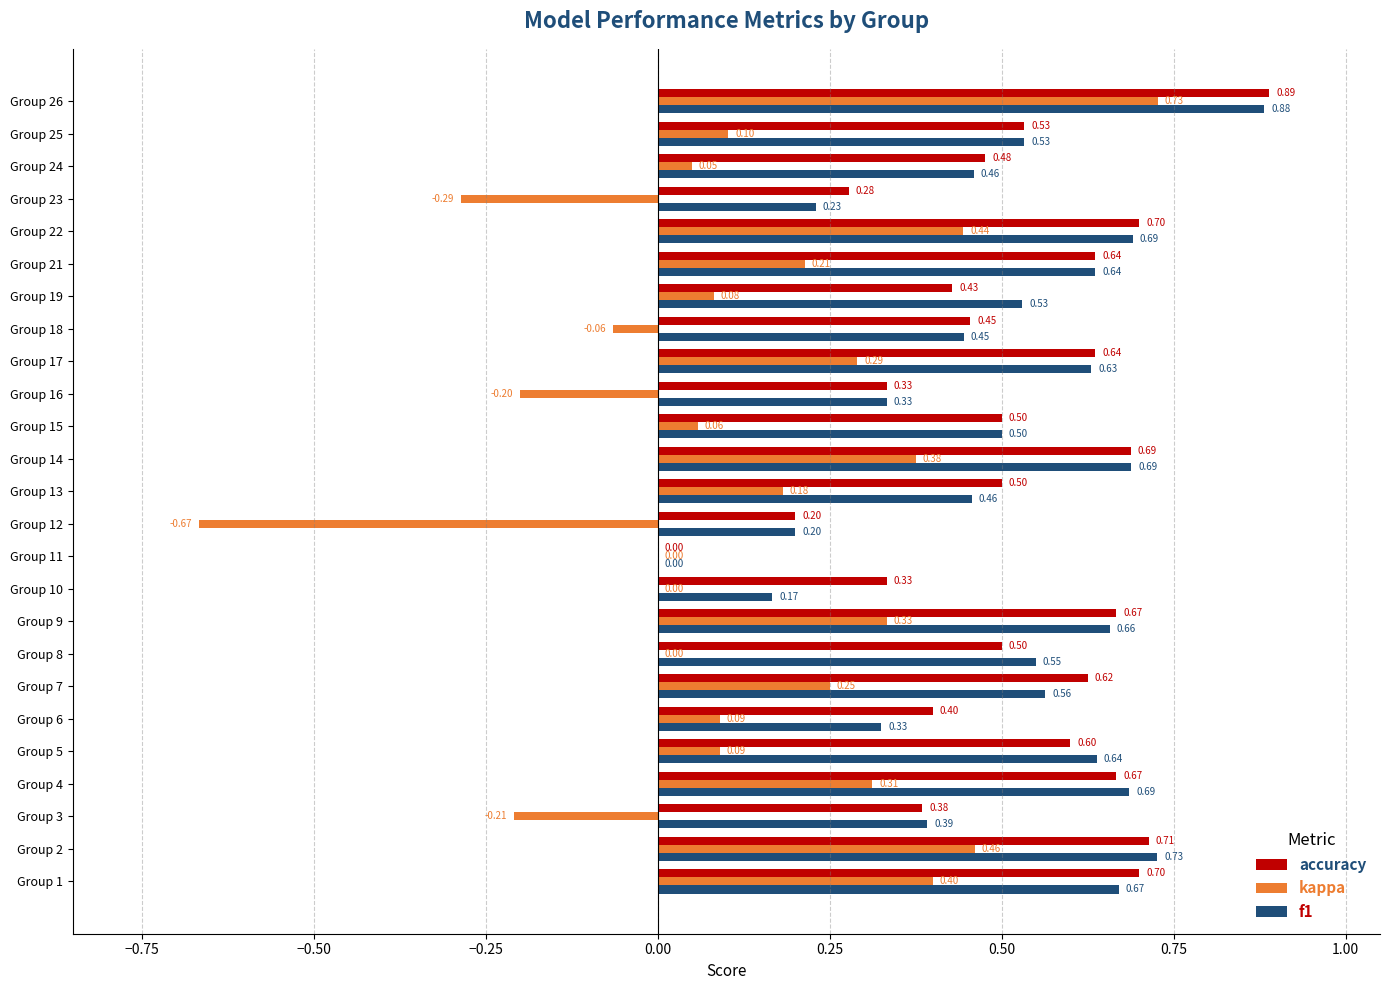

What is the sum of the f1 values at Group 22 and Group 2?

1.4